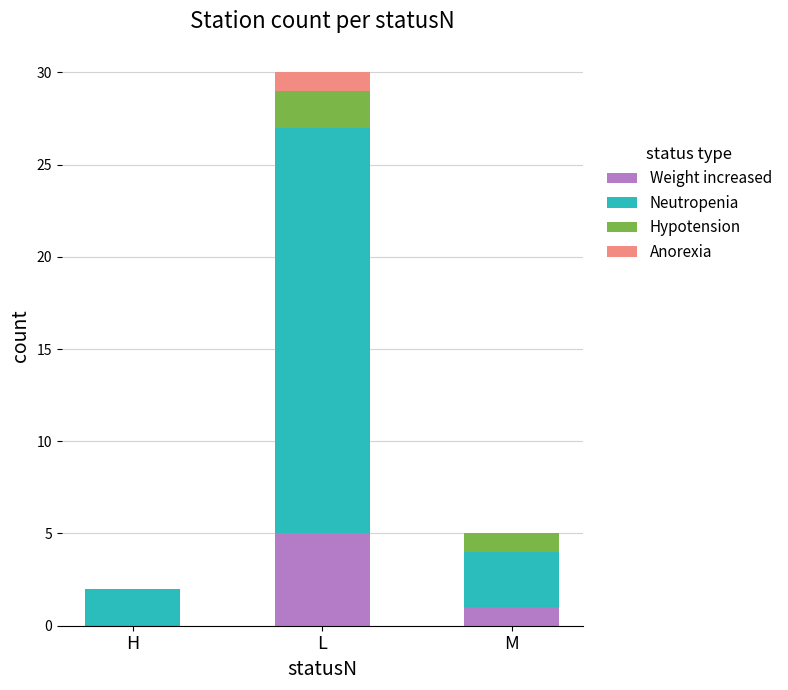

What is the maximum value for Weight increased?

5